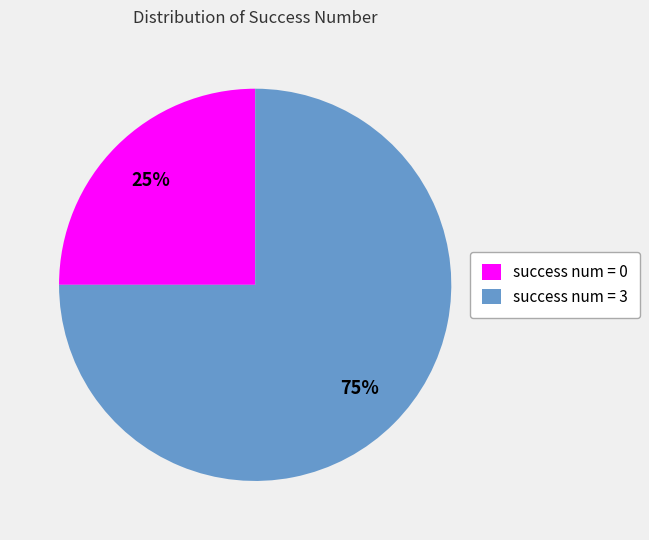

Which category accounts for the majority?

success num = 3